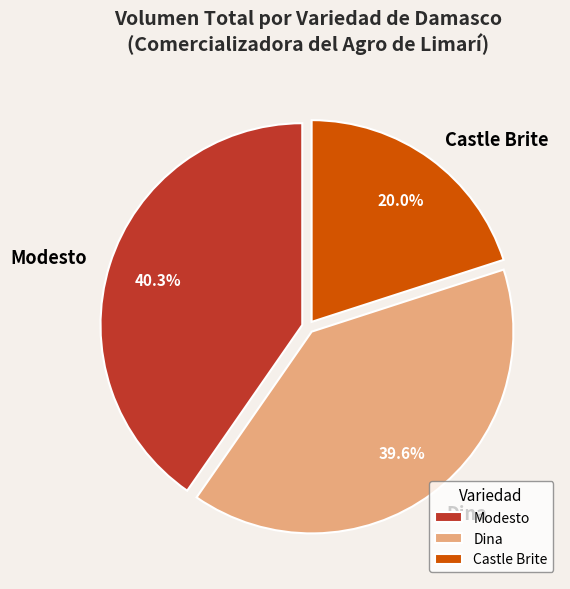

What is the largest slice in the pie chart?

Modesto